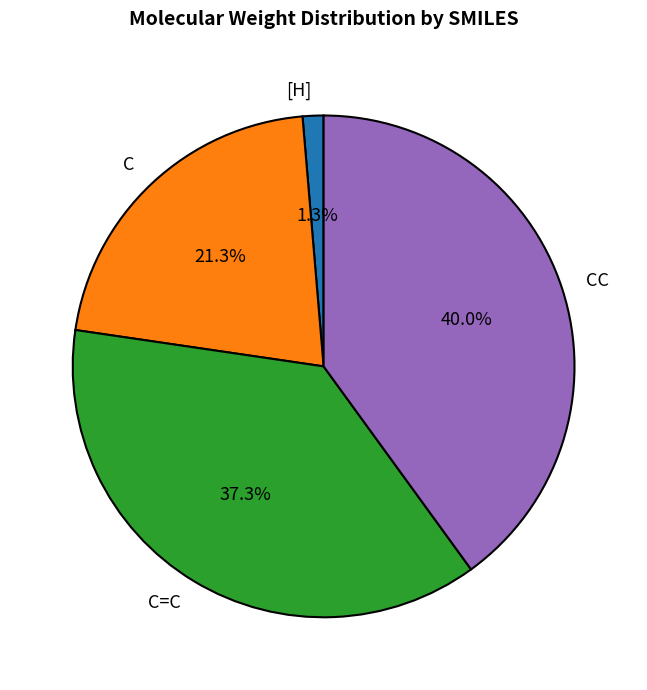

Which has a higher value, C or [H]?

C